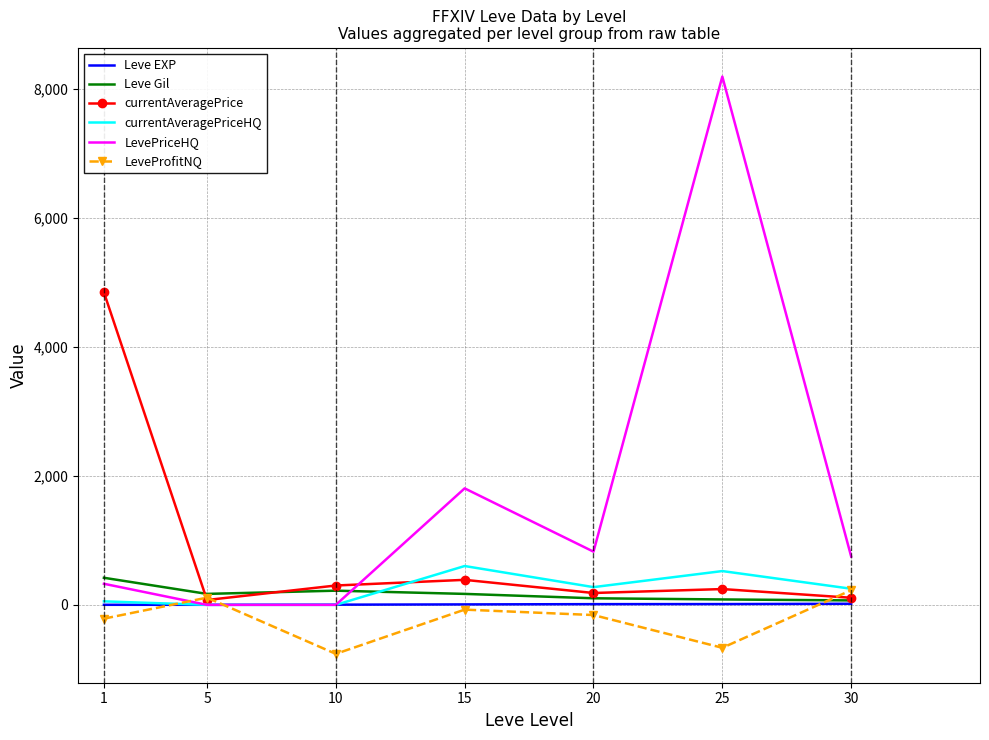

Which category has the lowest value across all series?

10